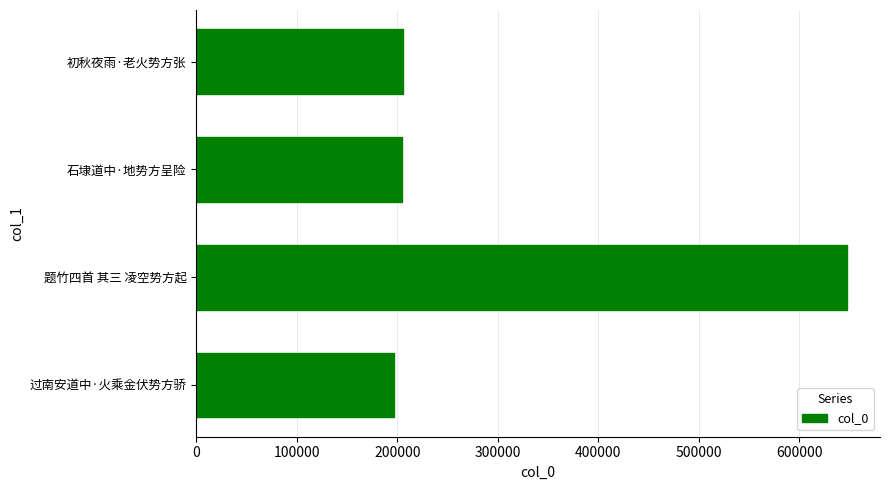

Are the bars horizontal?

Yes